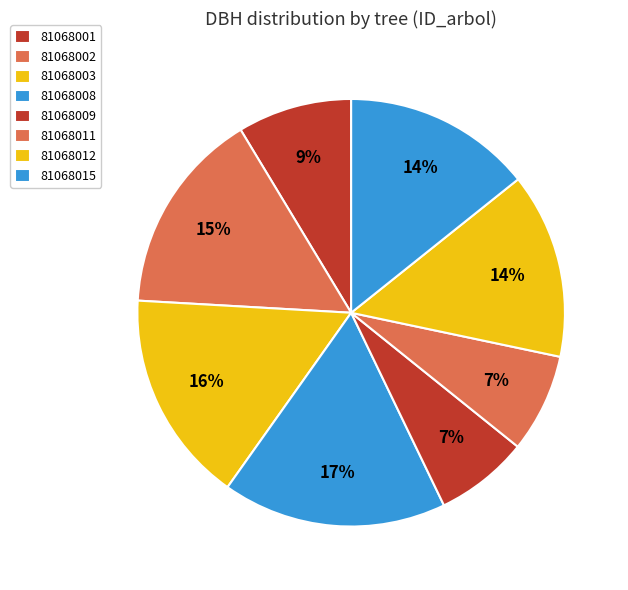

Is there a majority slice in this chart?

No